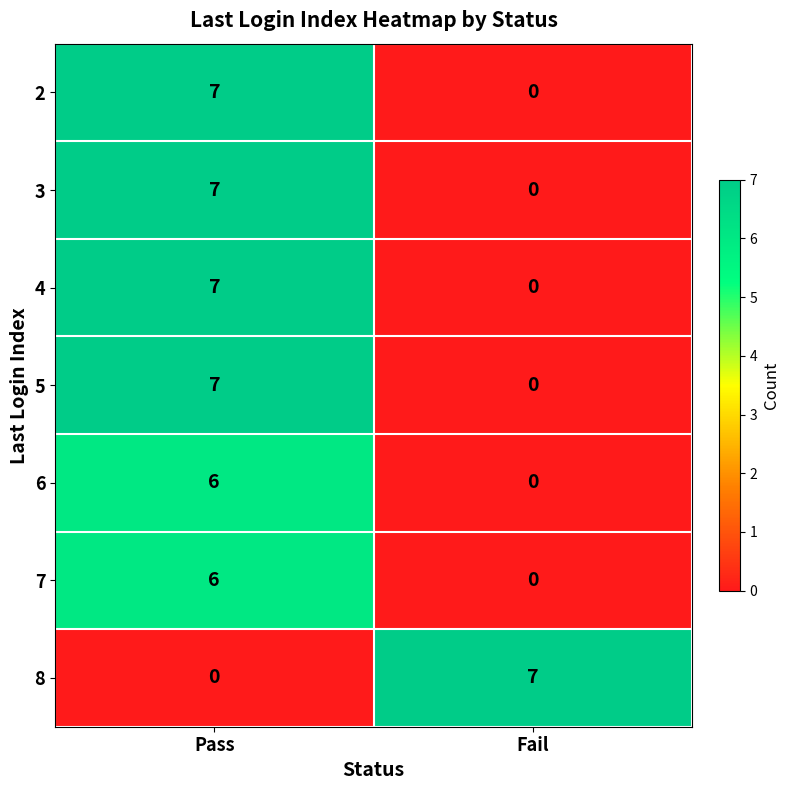

What is the difference between the maximum and minimum values in the 4 series?

7